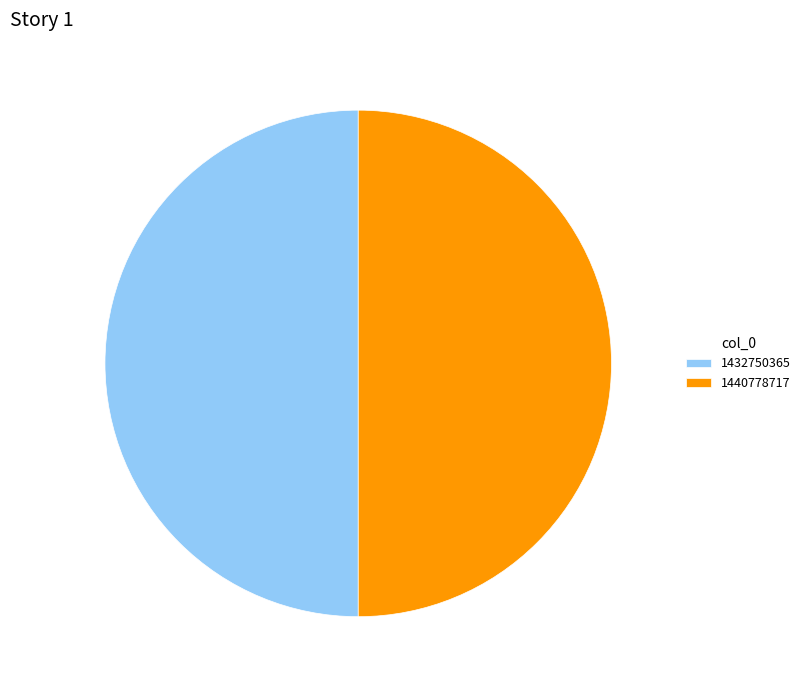

Approximately how many times larger is the value at 1440778717 compared to 1432750365?

1.0